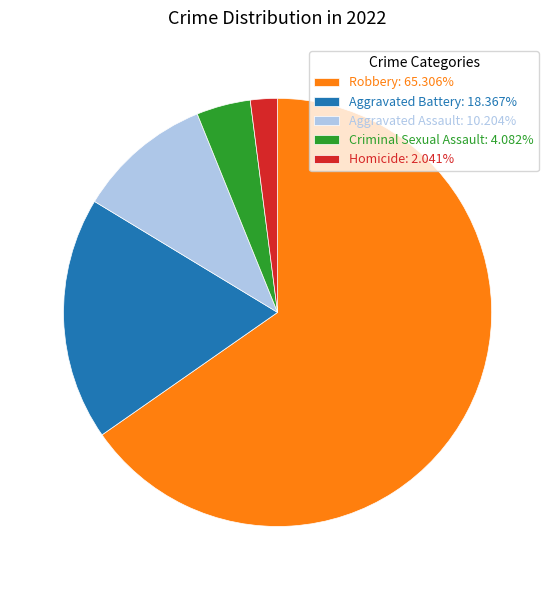

How many segments does this pie chart have?

5